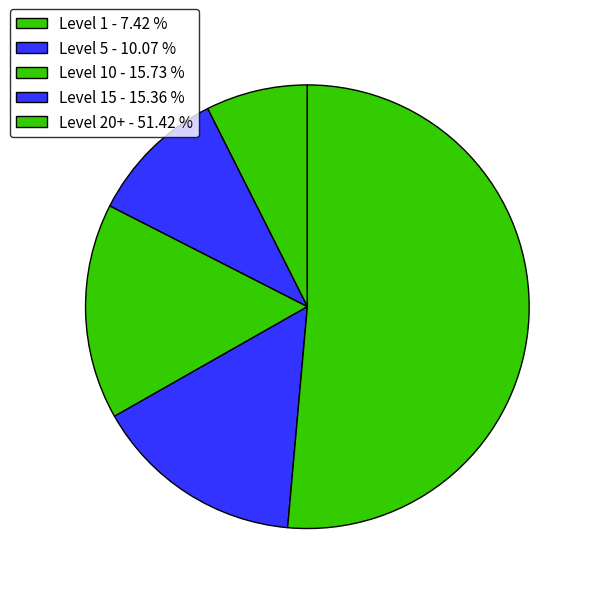

How many slices are in this pie chart?

5